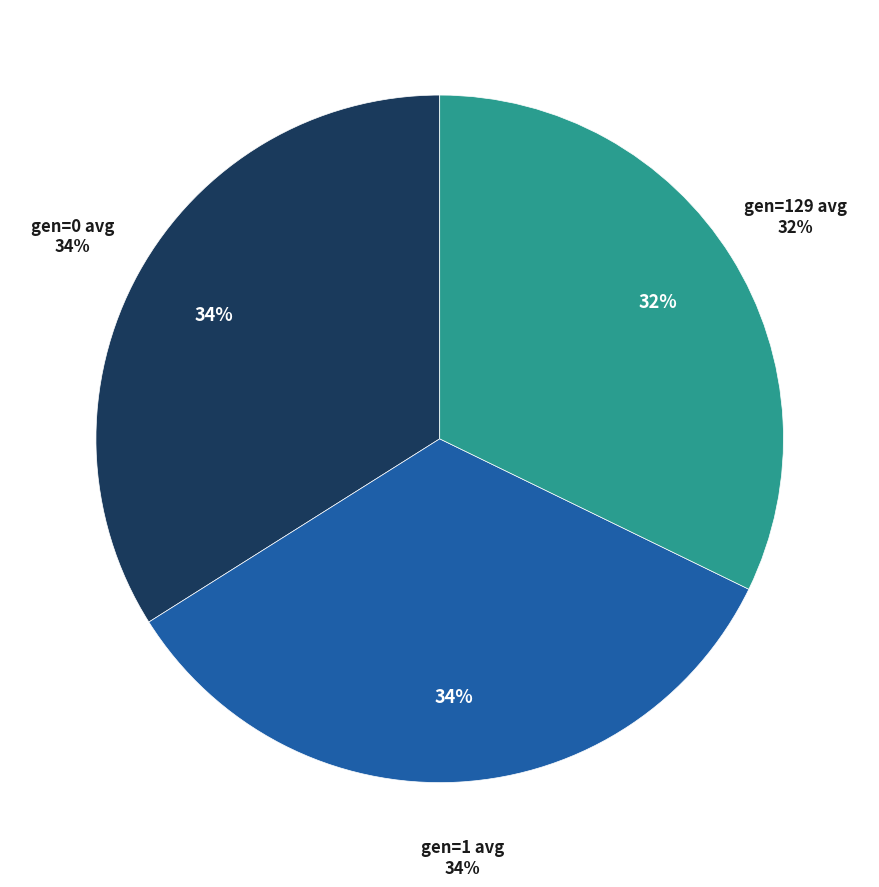

To the nearest percent, what portion does gen=129 avg represent?

32%